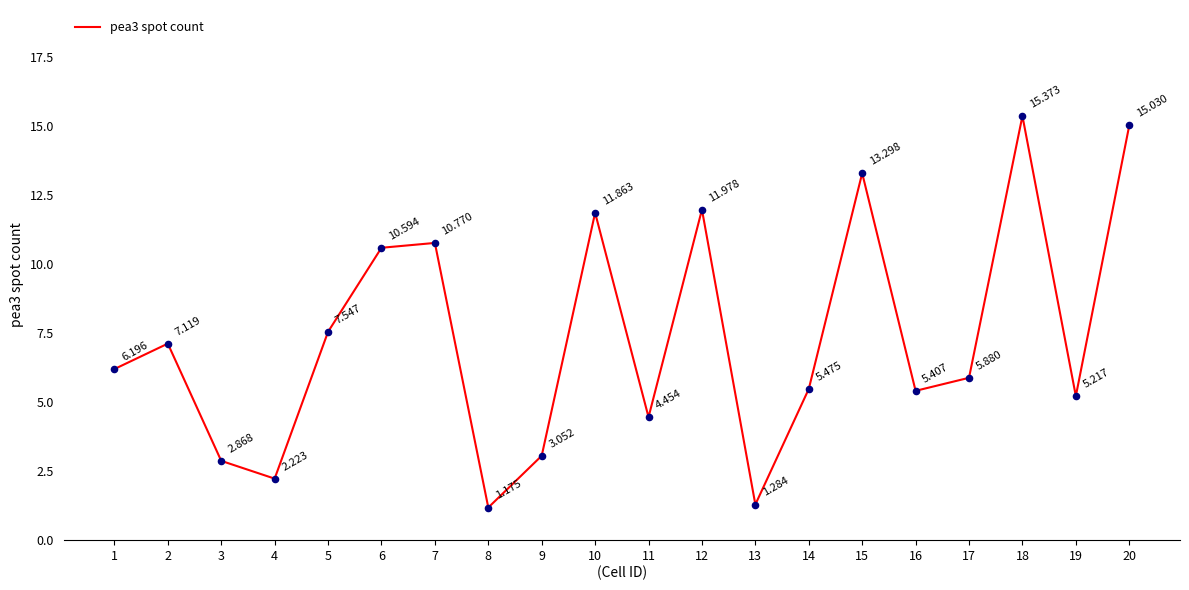

Between 3 and 19, which is larger?

19